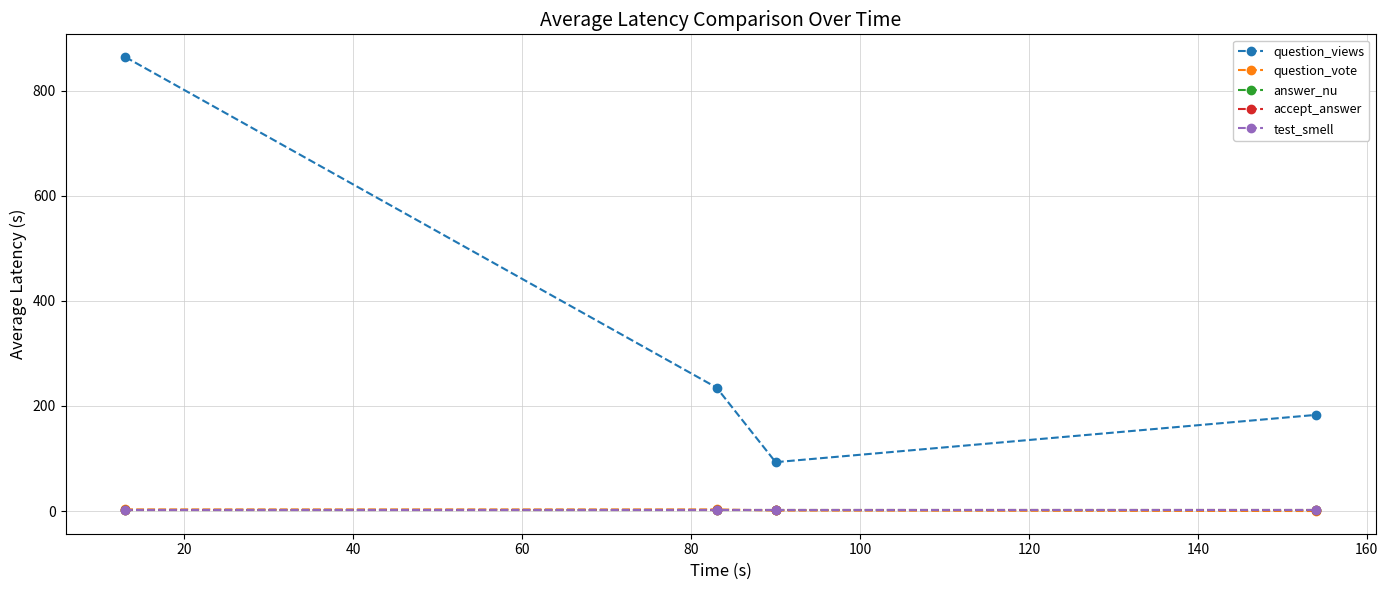

Reading left to right, what are all the values shown in this chart?

question_views: 864	235	93	183
question_vote: 3	3	1	0
answer_nu: 1	1	1	1
accept_answer: 1	1	1	1
test_smell: 1	1	1	1